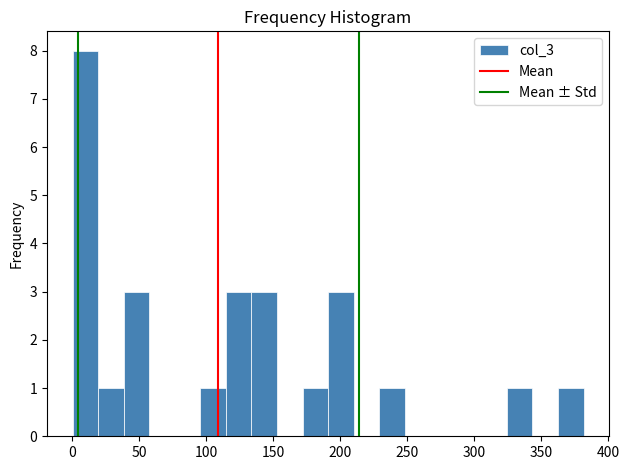

Around what value on the x-axis is the tallest bar? Give the approximate position of its centre, as read against the axis.

10